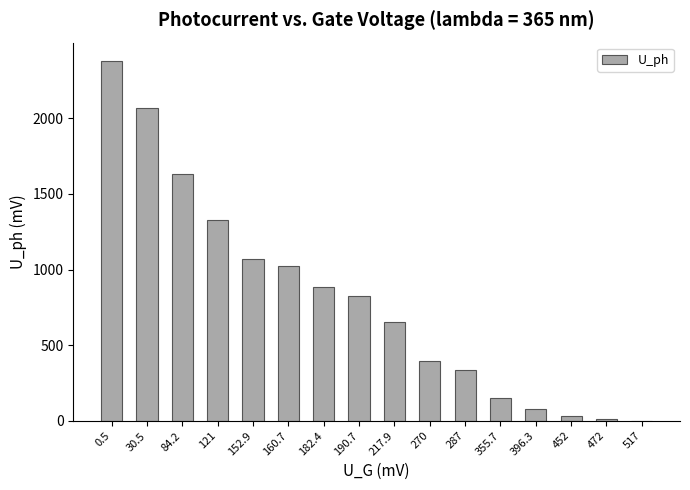

Reading right to left, transcribe all the data shown in this chart.

517=1.1	472=14.1	452=32.9	396.3=79.9	355.7=152.7	287=333.3	270=396.0	217.9=655.0	190.7=823.0	182.4=883.0	160.7=1025.0	152.9=1071.0	121=1325.0	84.2=1630.0	30.5=2070.0	0.5=2380.0